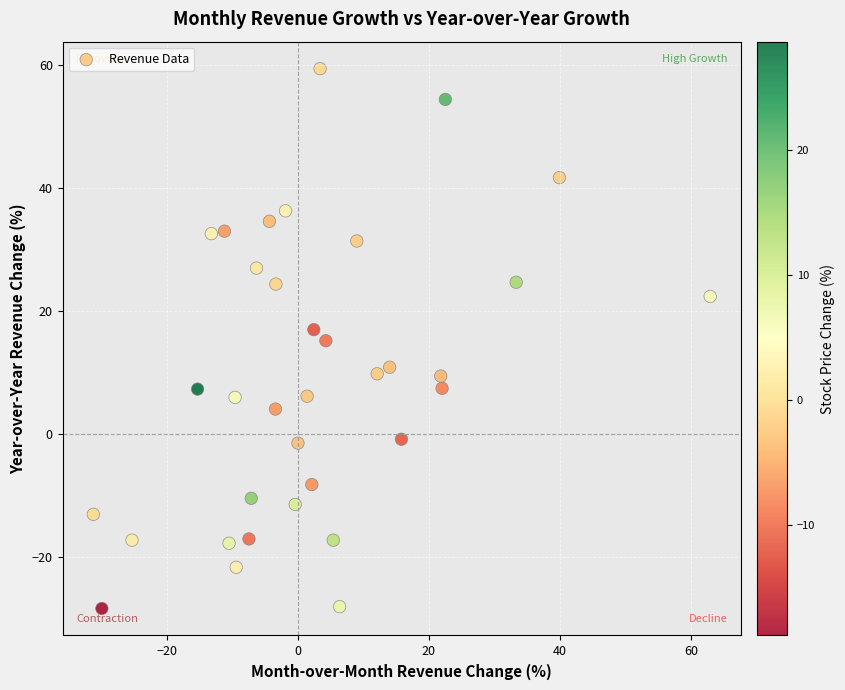

What is the range of Y values (max minus min)?

87.7